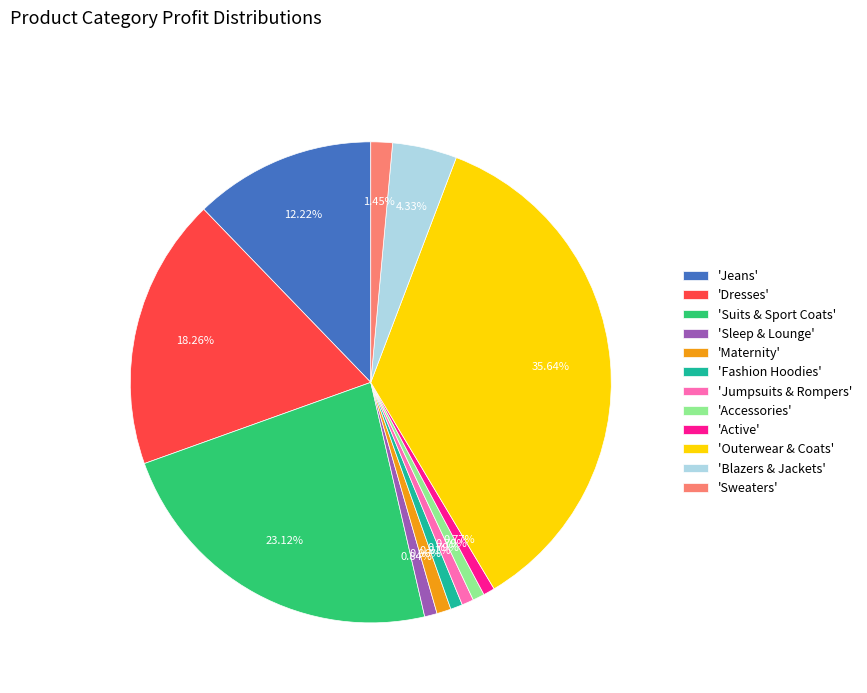

Between 'Blazers & Jackets' and 'Fashion Hoodies', which is larger?

'Blazers & Jackets'